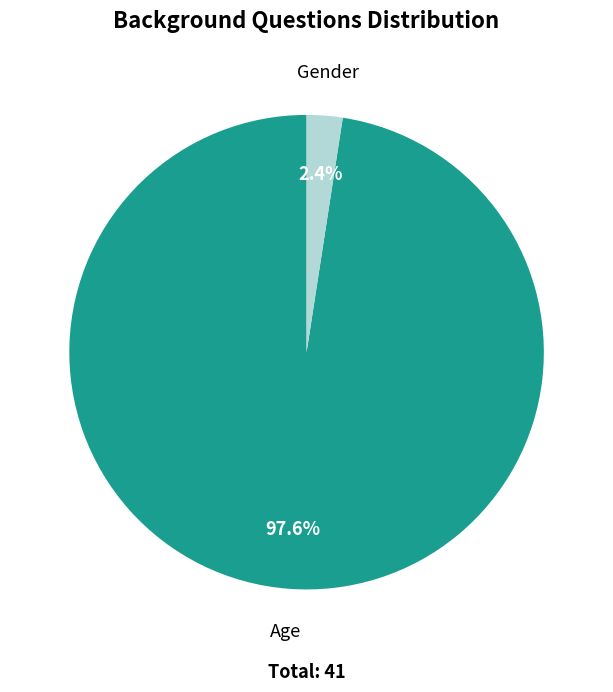

True or false: Age accounts for 83% of the total.

False